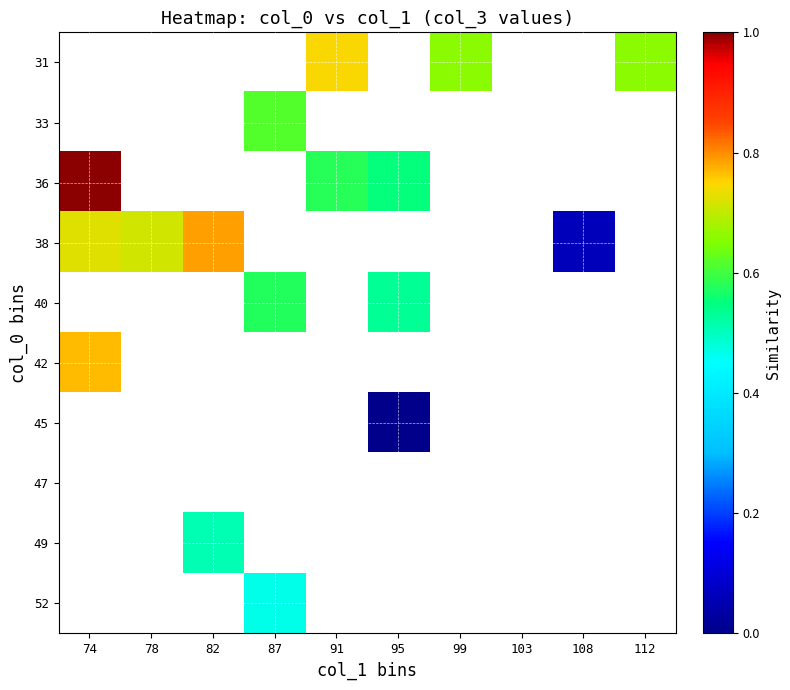

Which label corresponds to the largest value in the chart?

74